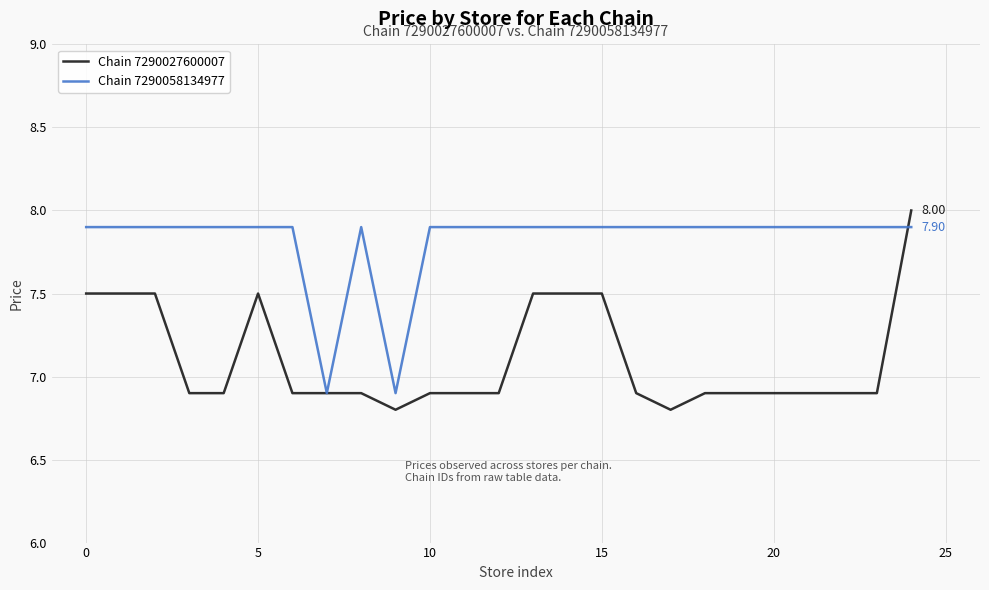

Which series has the widest spread of values?

Chain 7290027600007